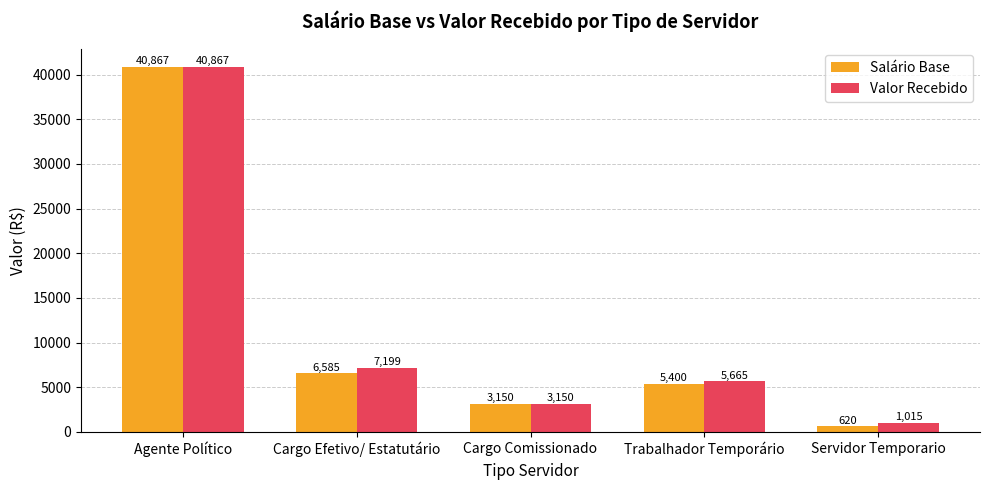

How many distinct data groups are displayed?

2